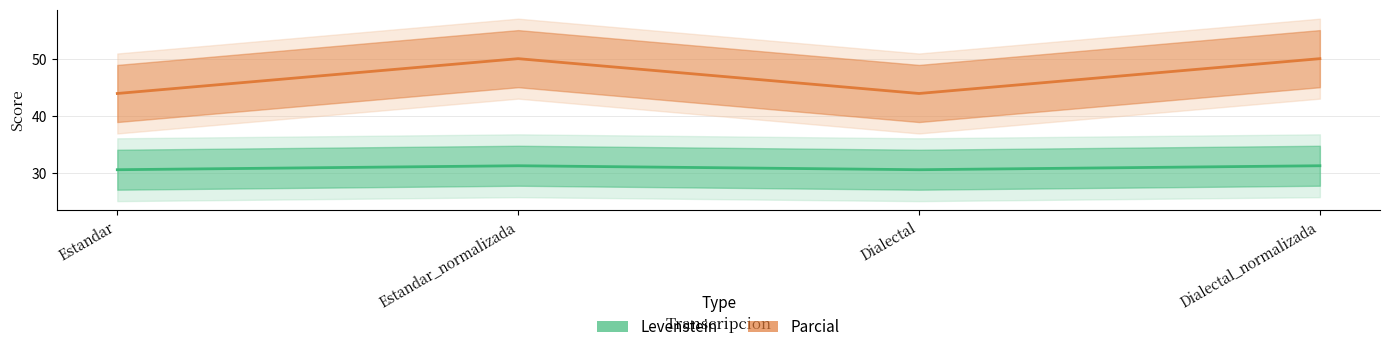

Is it true that Levenstein equals 31.2 at Dialectal_normalizada?

True